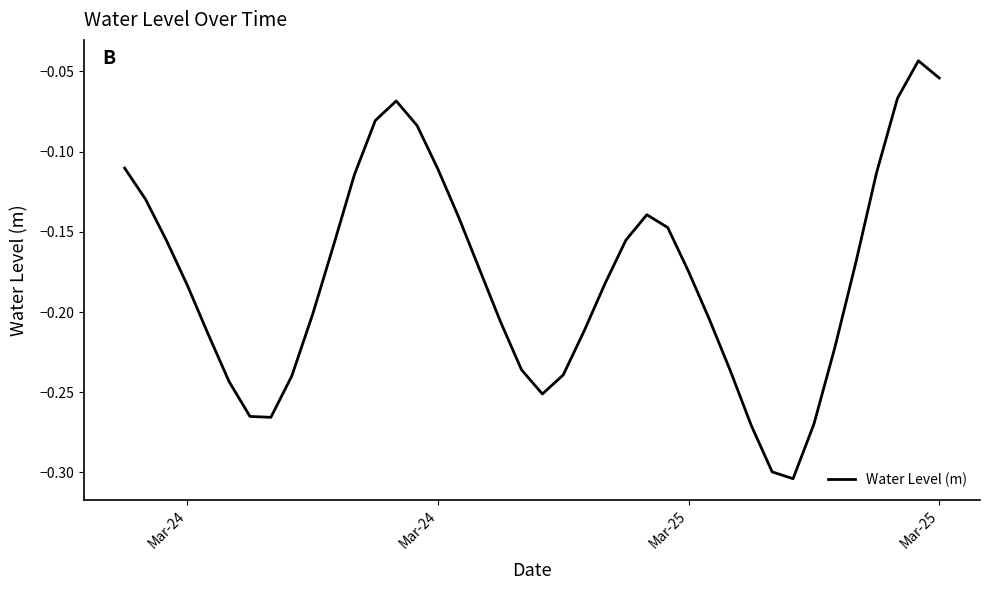

What is the difference between the maximum and minimum values?

0.3